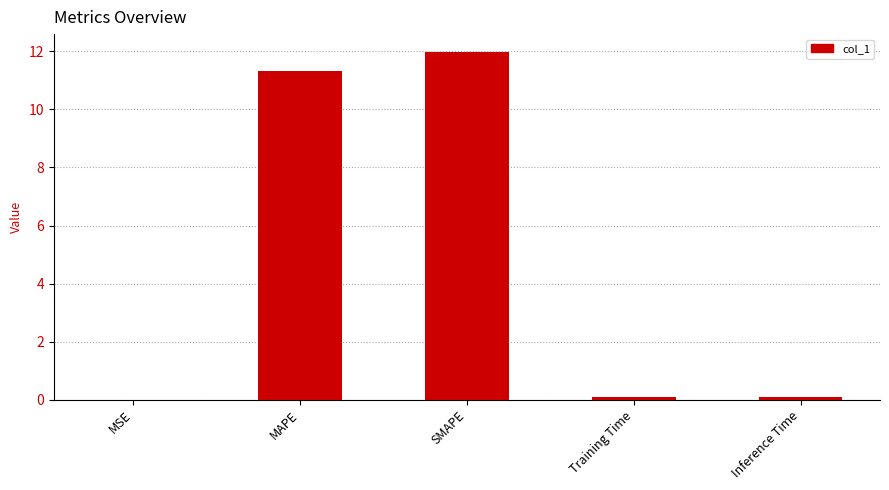

Are the bars grouped side by side (vs. stacked)?

No